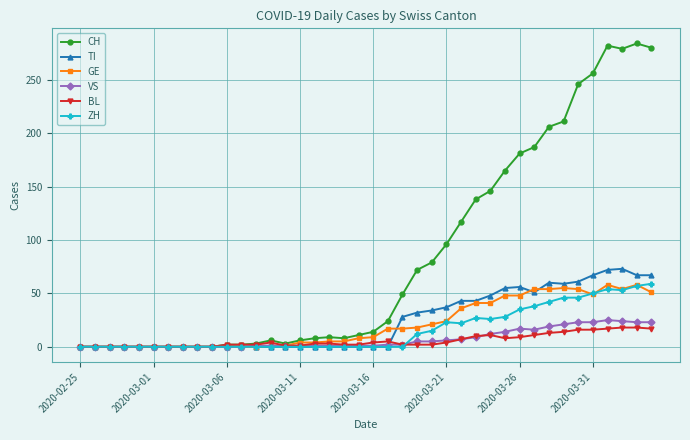

True or false: TI has more than 0 interior local peaks.

True